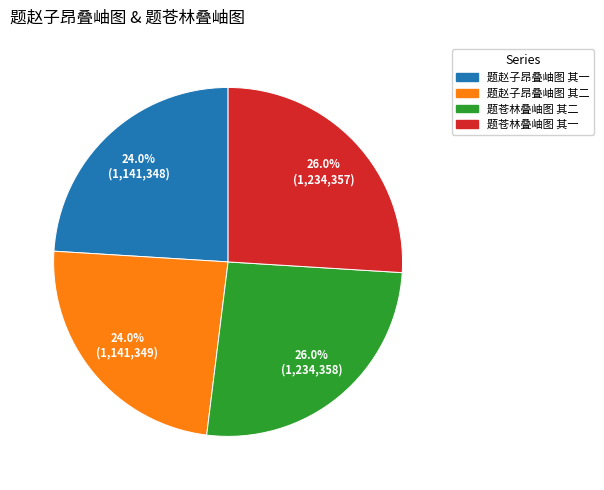

Count the number of slices in the pie.

4